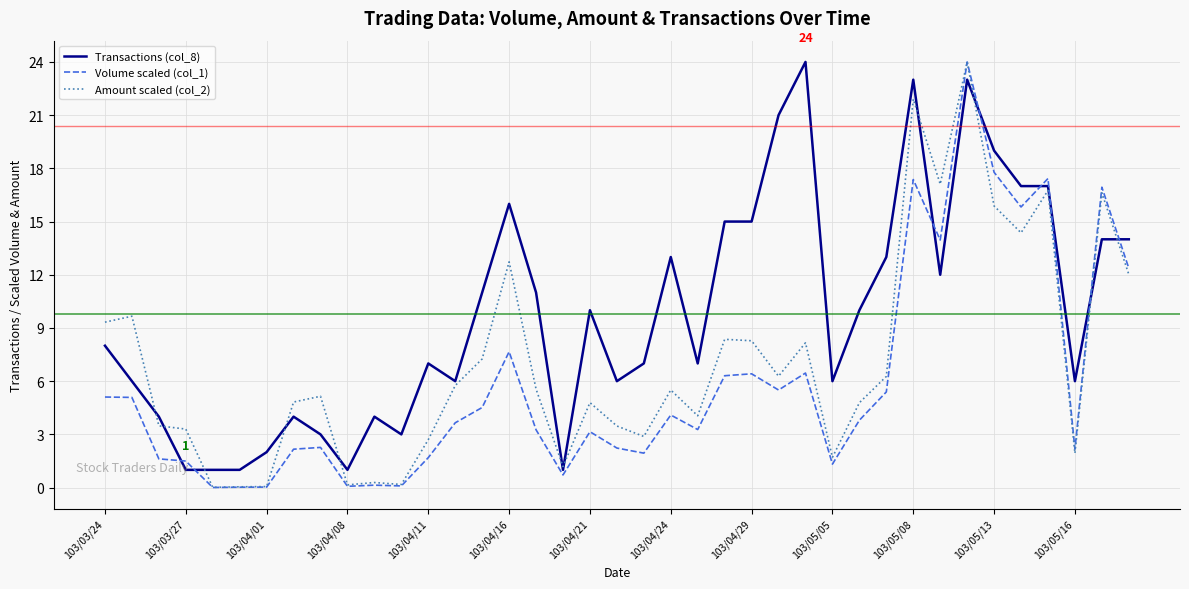

What are all the series names shown in the legend?

Transactions (col_8), Volume scaled (col_1), Amount scaled (col_2)